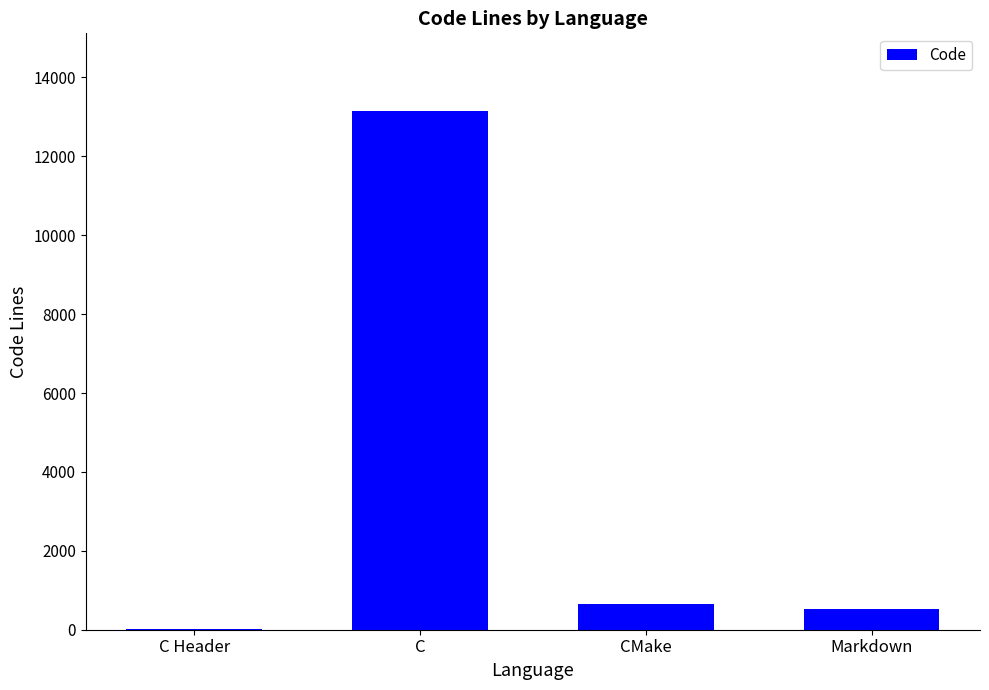

What is the greatest value displayed?

13147